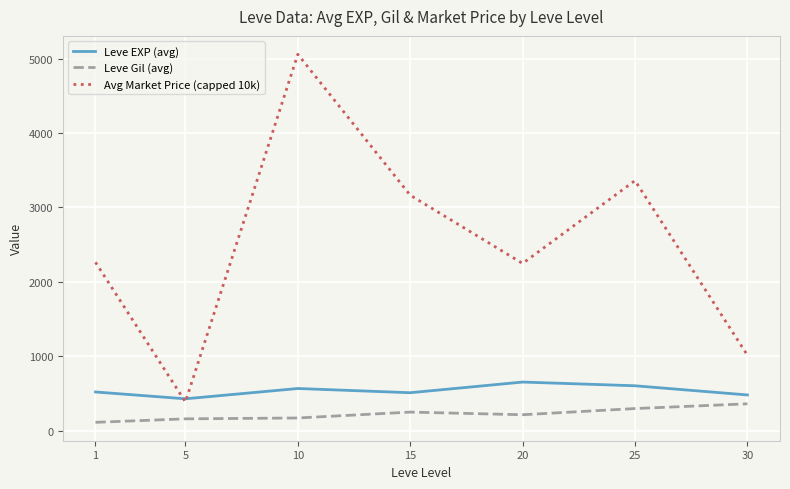

What is the minimum value for Leve EXP (avg)?

428.3